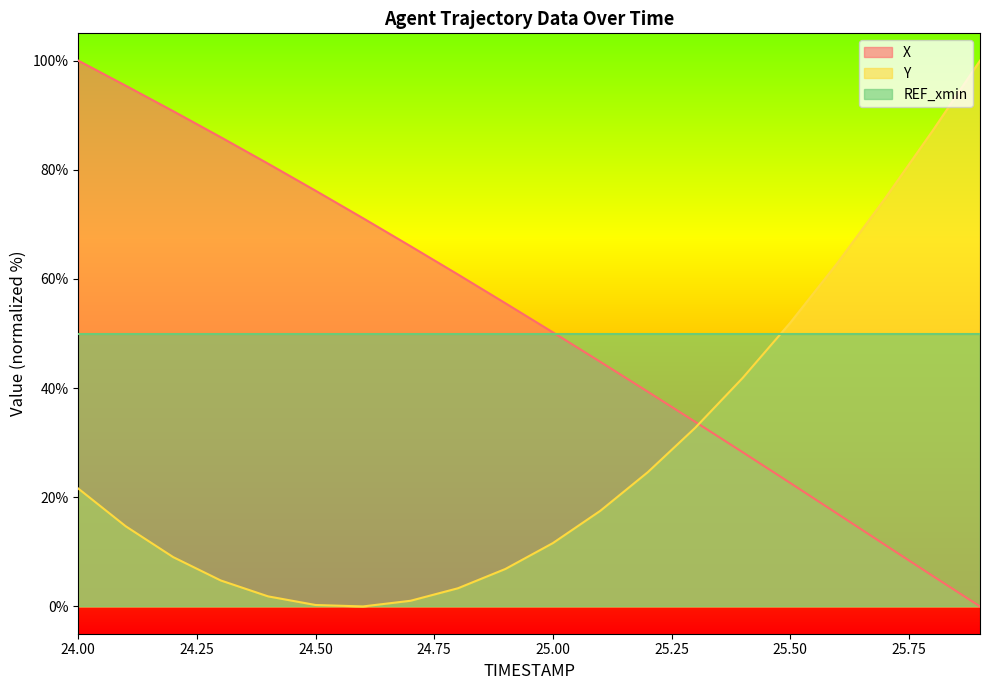

Reading left to right, what are all the values shown in this chart?

X: 24.0=100.0	24.1=95.4	24.2=90.7	24.3=86.0	24.4=81.1	24.5=76.2	24.6=71.1	24.7=66.0	24.8=60.8	24.9=55.5	25.0=50.2	25.1=44.8	25.2=39.3	25.3=33.8	25.4=28.2	25.5=22.6	25.6=17.0	25.7=11.3	25.8=5.6	25.9=0.0
Y: 24.0=21.6	24.1=14.7	24.2=9.0	24.3=4.8	24.4=1.8	24.5=0.3	24.6=0.0	24.7=1.0	24.8=3.3	24.9=6.9	25.0=11.6	25.1=17.5	25.2=24.6	25.3=32.7	25.4=41.9	25.5=52.0	25.6=63.0	25.7=74.8	25.8=87.1	25.9=100.0